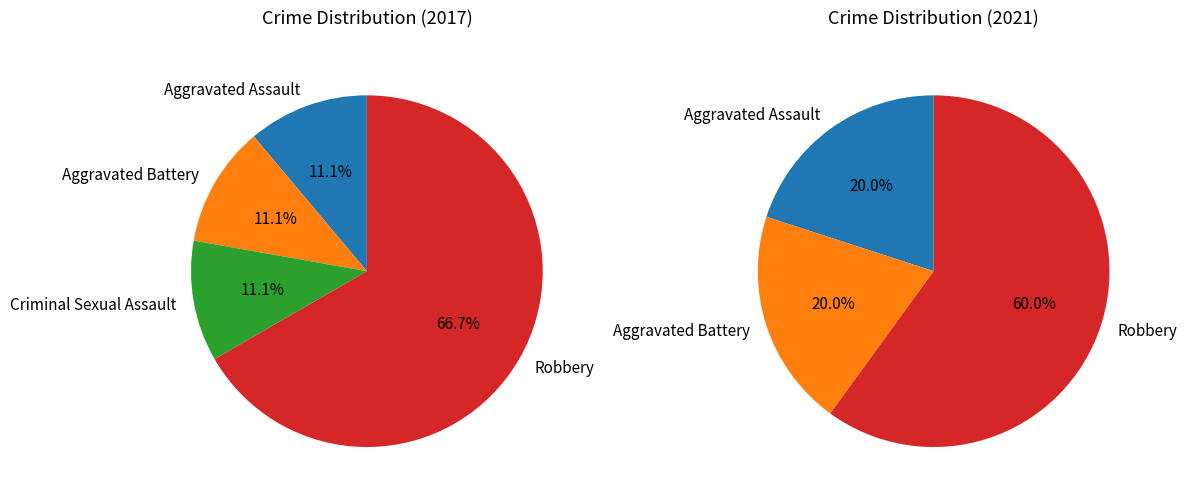

What is the change in value from Criminal Sexual Assault to Robbery?

+3